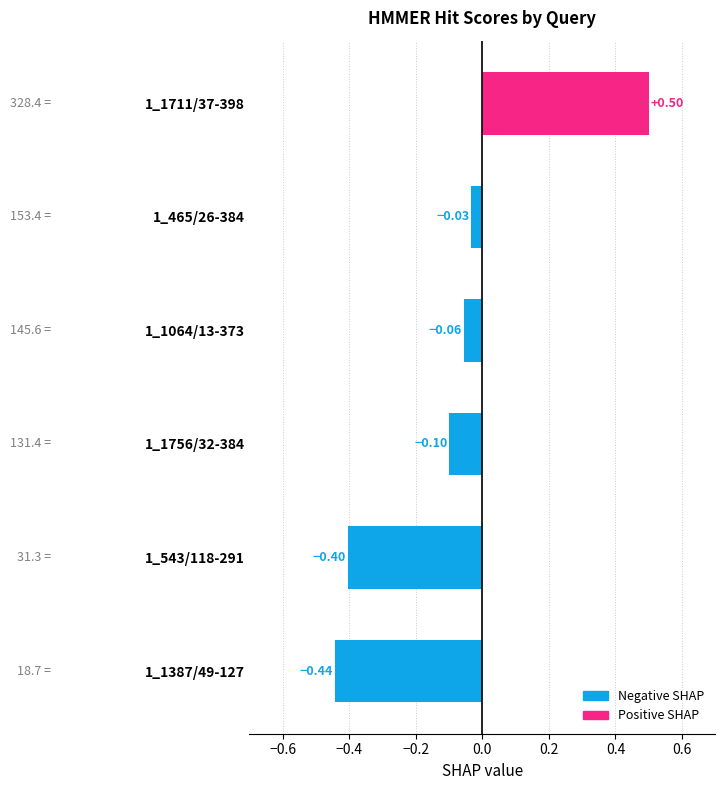

Which category has the lowest value across all series?

1_1387/49-127